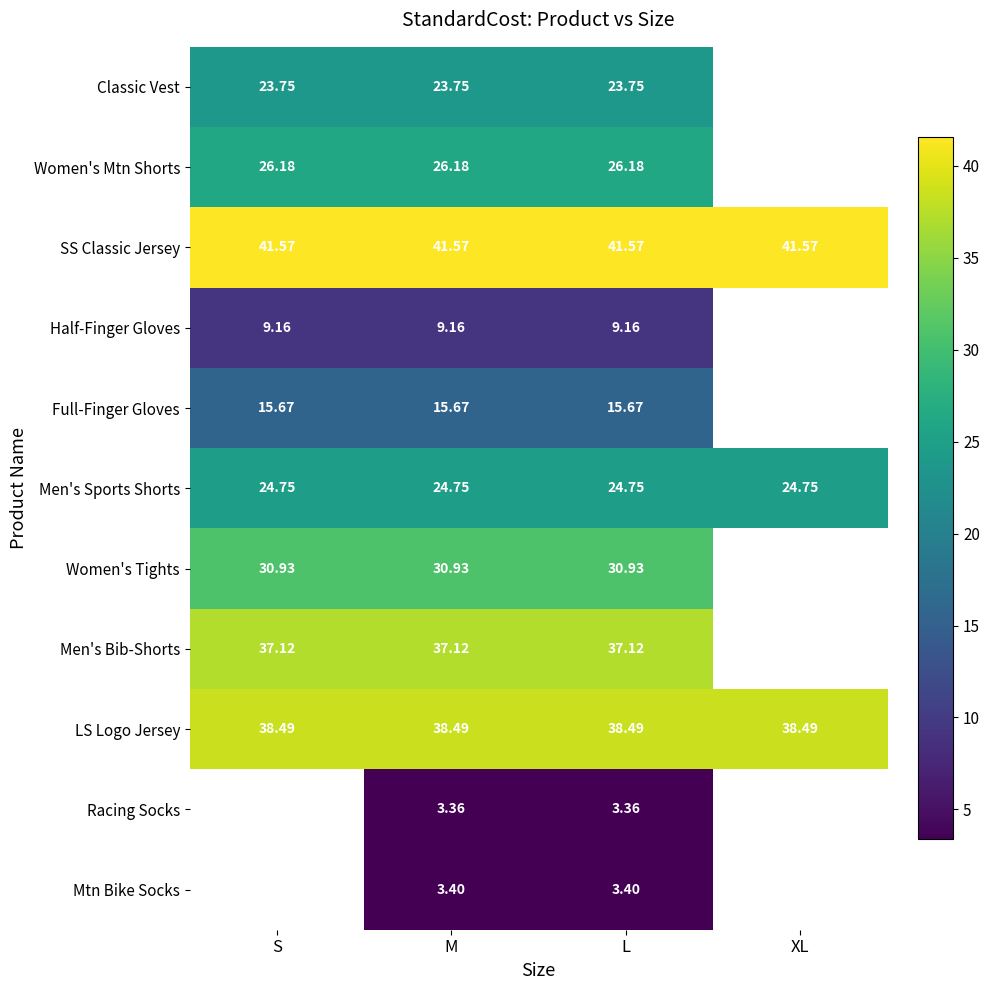

Which has a higher value, M or S?

M